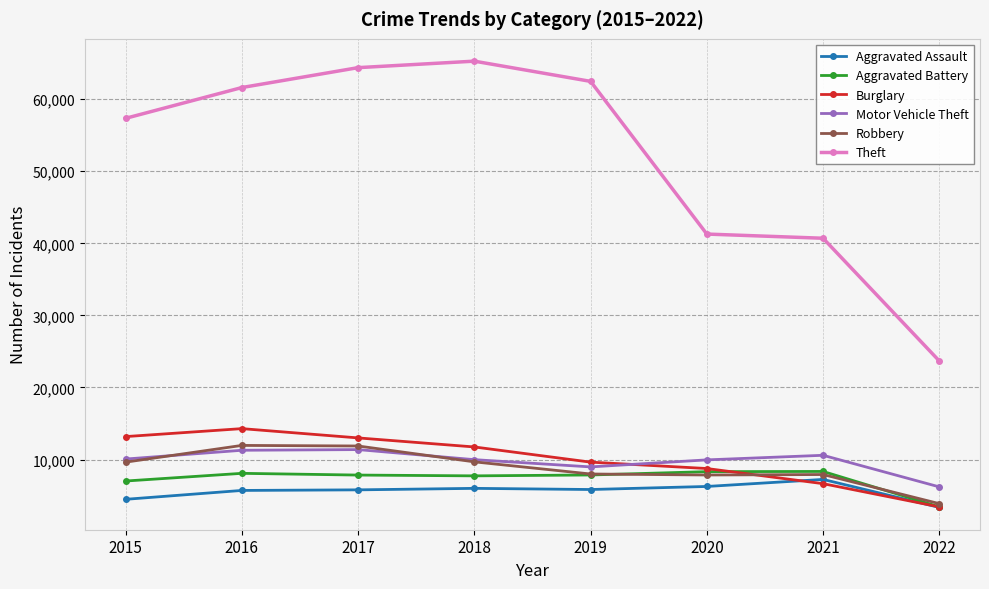

How many lines are shown in the chart?

6